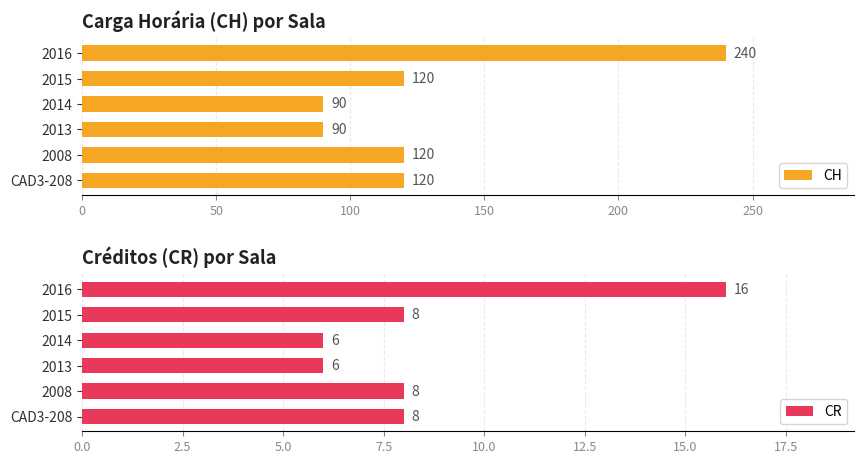

The CR series shows 6 at 2013. True or false?

True